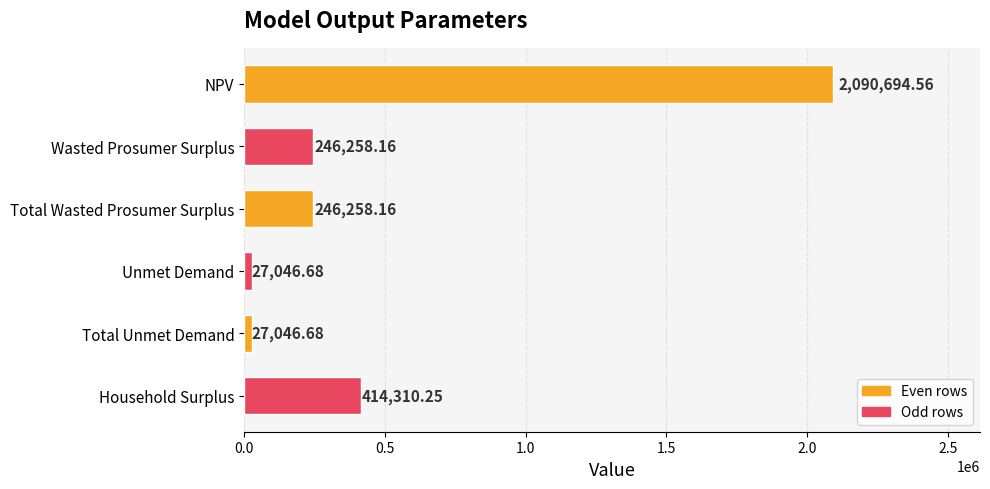

What is the change in value from Unmet Demand to Household Surplus?

+387263.6